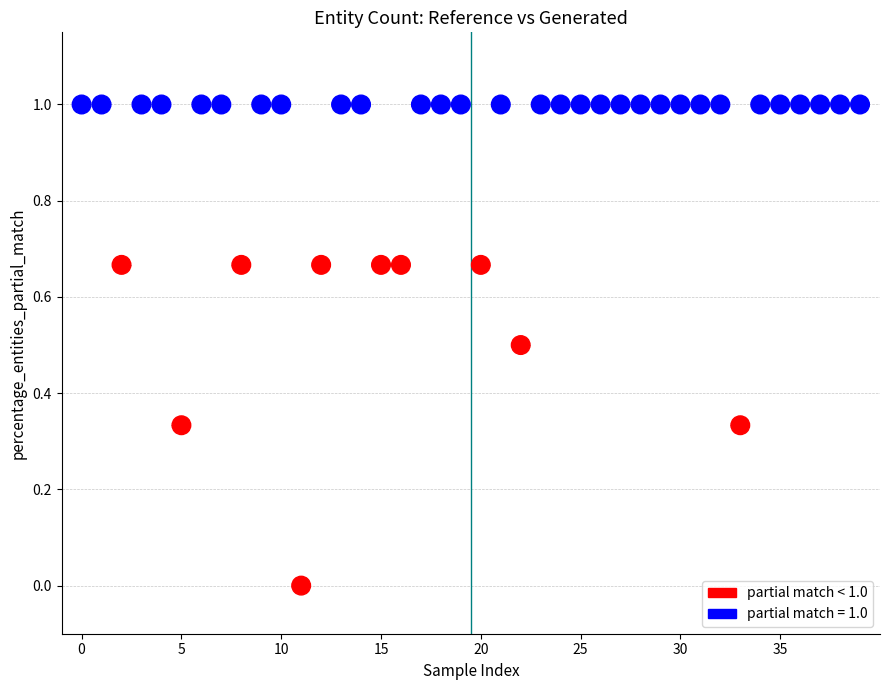

What is the range of Y values (max minus min)?

1.0